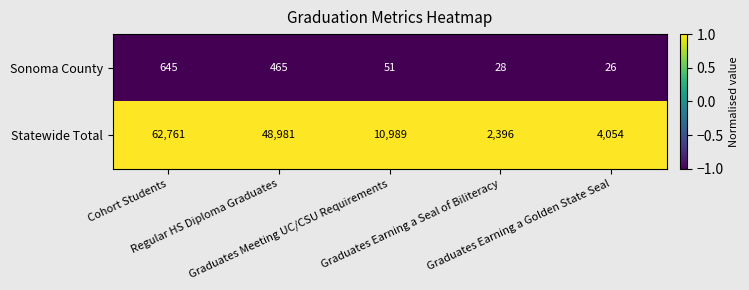

What is the sum of all Sonoma County values?

1215